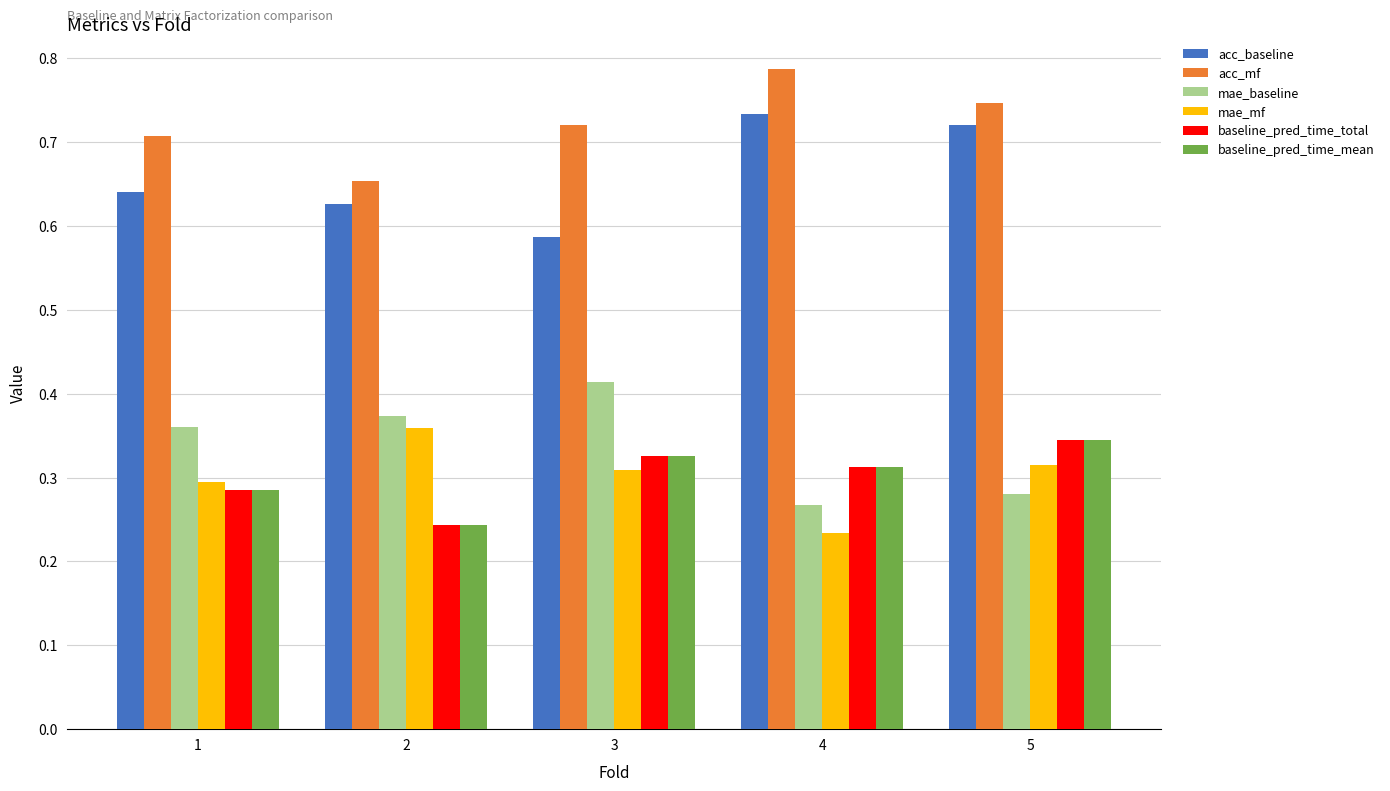

What is the sum of all acc_baseline values?

3.3